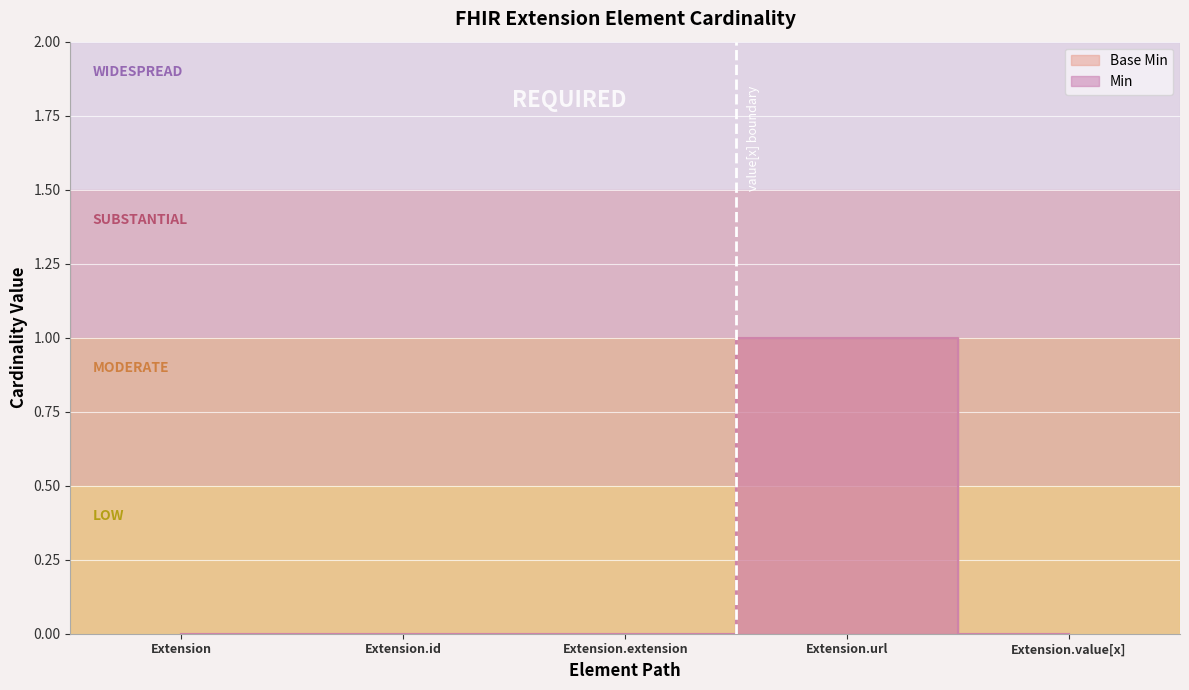

What is the value of the Base Min point at the 4th from the left?

1